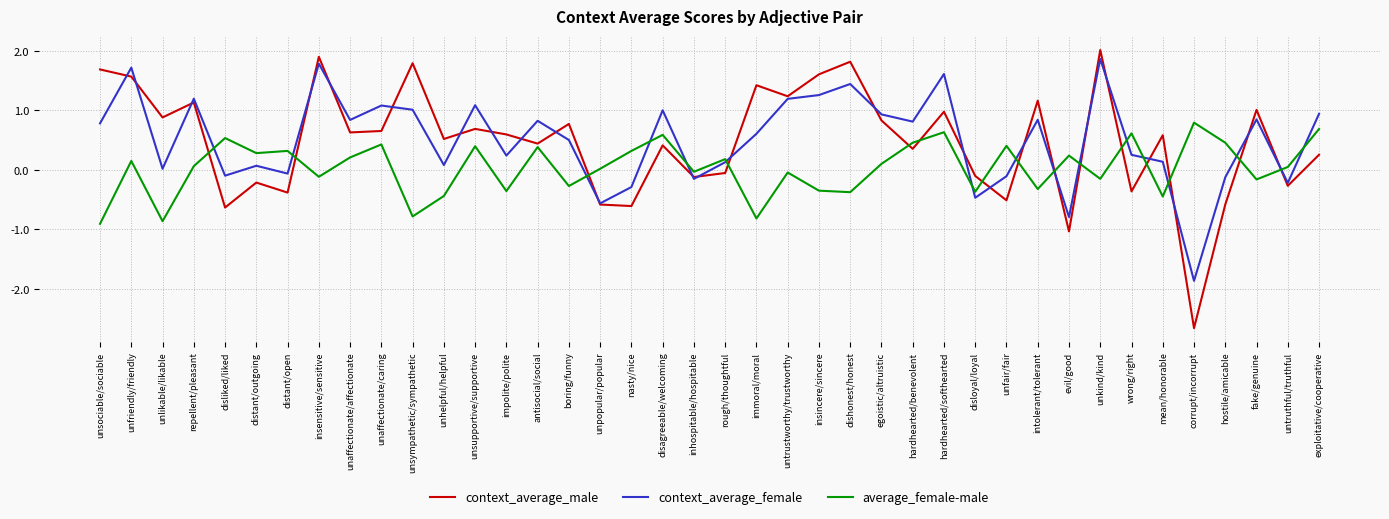

At distant/open, list the series in order from largest to smallest.

average_female-male, context_average_female, context_average_male